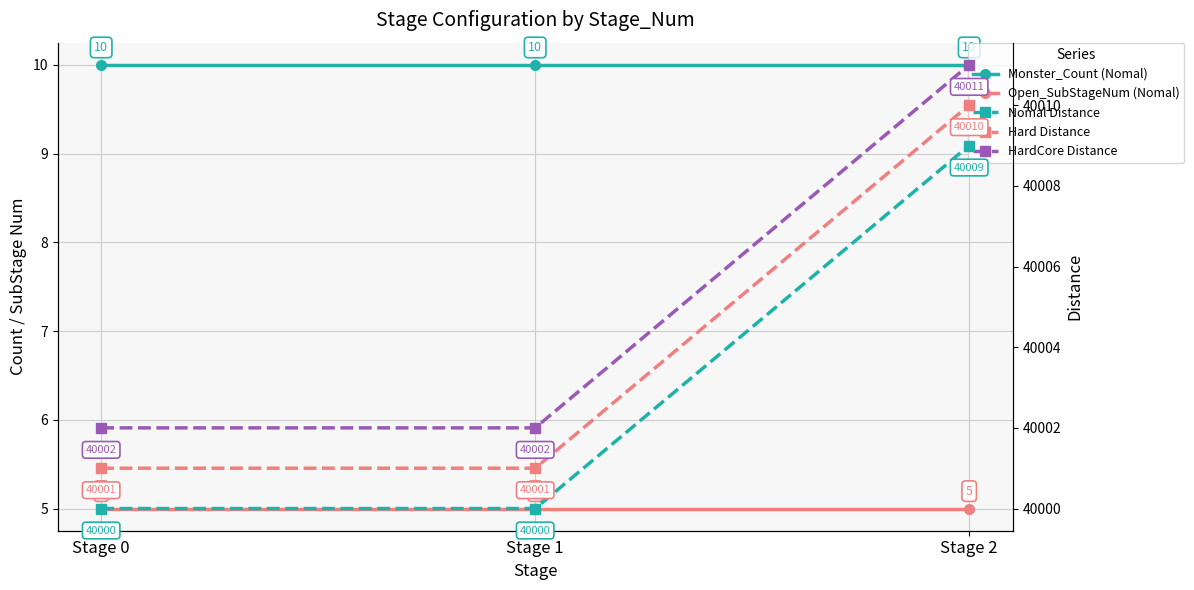

What is the value of the Monster_Count (Nomal) point at the 3rd from the left?

10